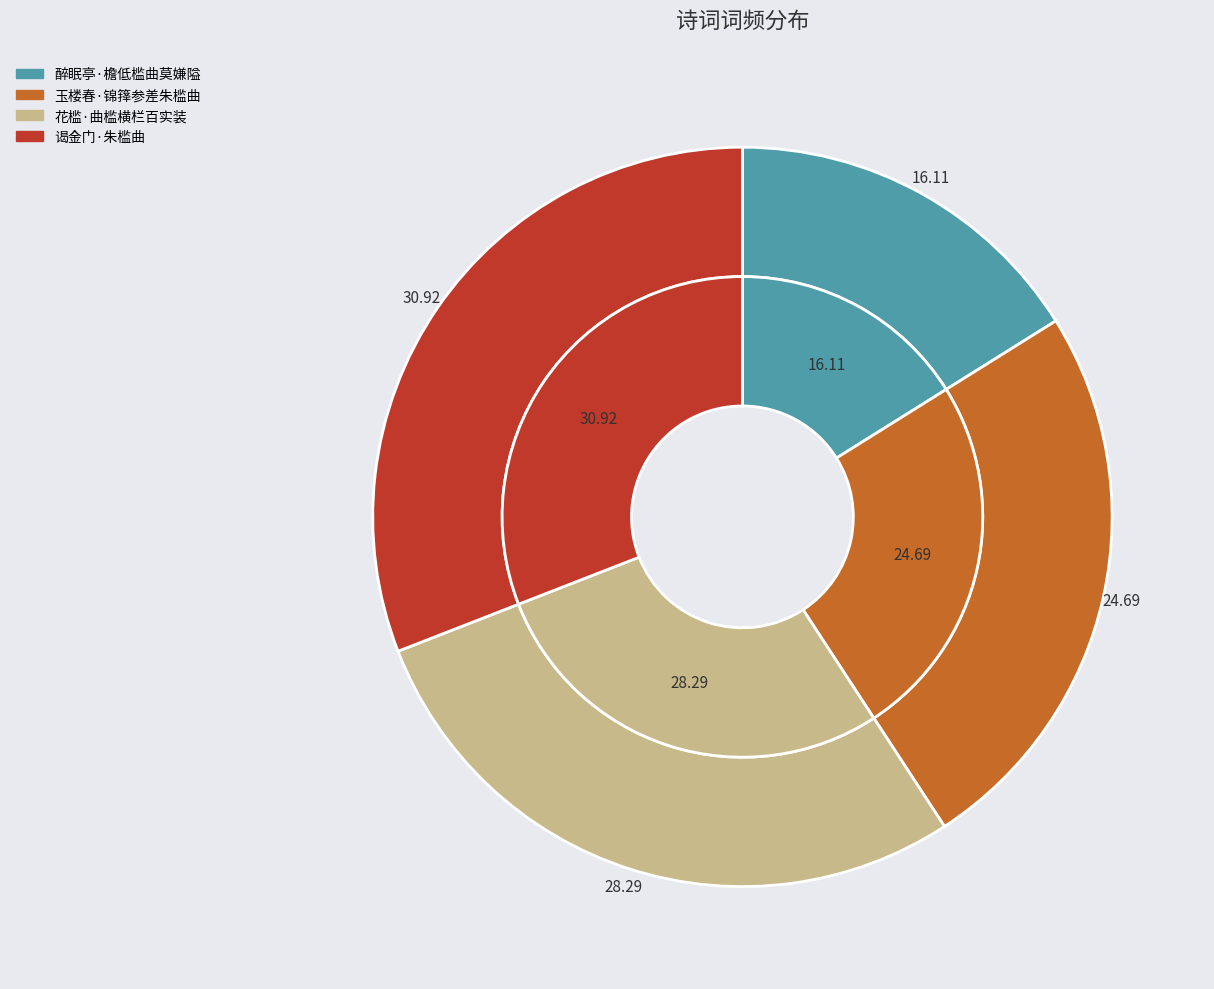

Is it true that 醉眠亭·檐低槛曲莫嫌隘 is 3% of the pie?

False